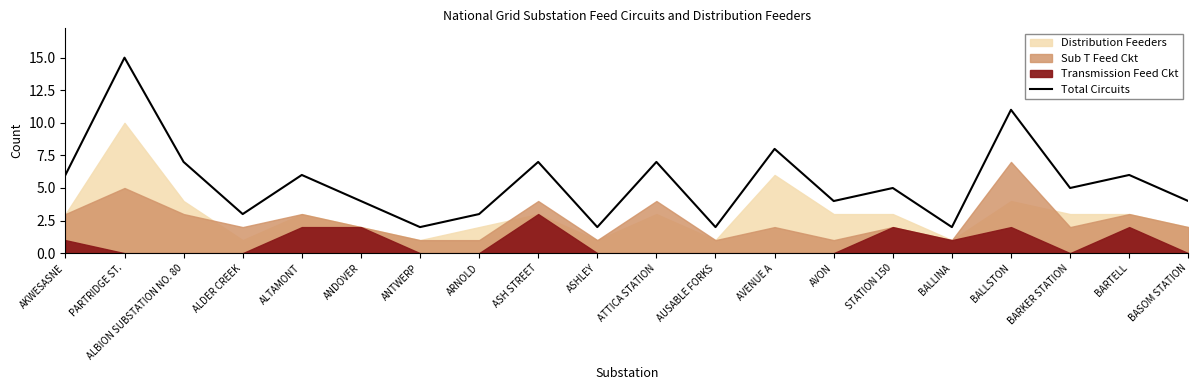

Rank the categories by value from lowest to highest.

ANTWERP, ASHLEY, AUSABLE FORKS, BALLINA, ALDER CREEK, ARNOLD, ANDOVER, AVON, BASOM STATION, STATION 150, BARKER STATION, AKWESASNE, ALTAMONT, BARTELL, ALBION SUBSTATION NO. 80, ASH STREET, ATTICA STATION, AVENUE A, BALLSTON, PARTRIDGE ST.